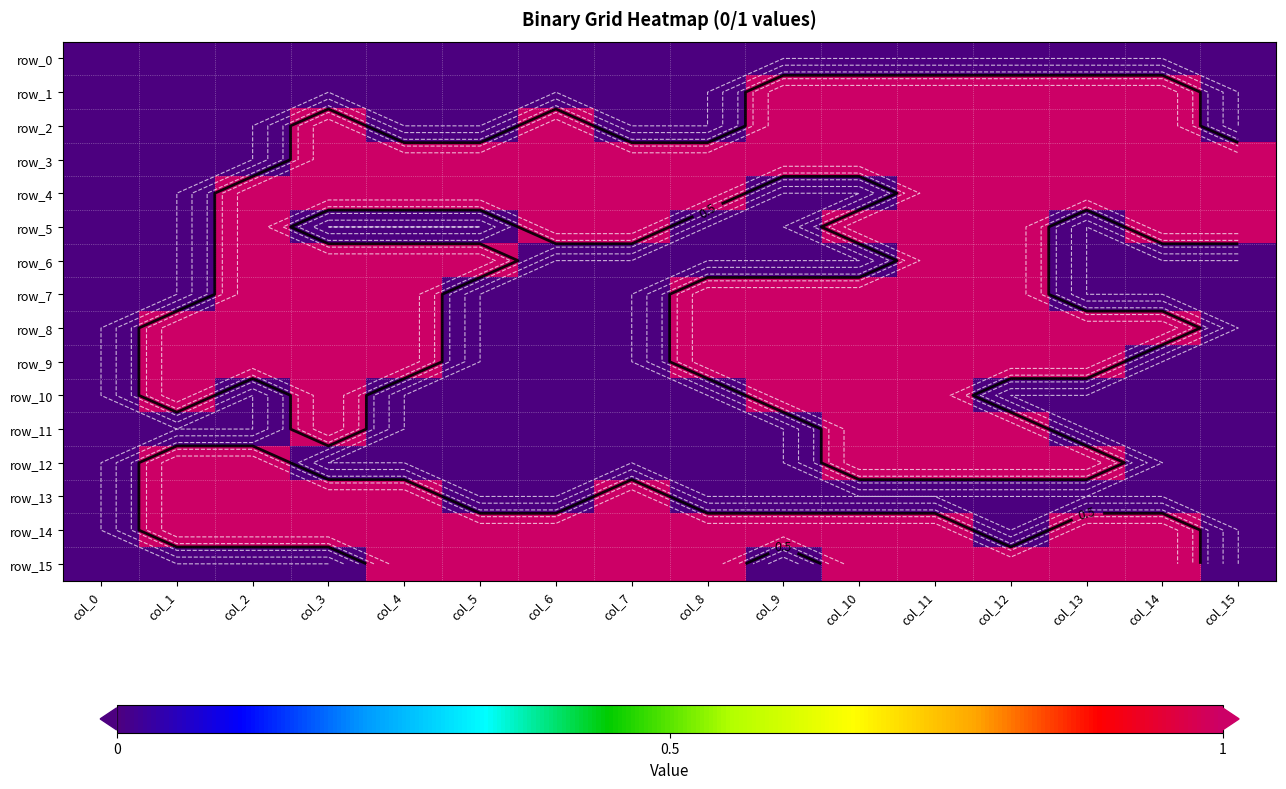

At col_7, list the series in order from smallest to largest.

row_0, row_1, row_2, row_6, row_7, row_8, row_9, row_10, row_11, row_12, row_3, row_4, row_5, row_13, row_14, row_15